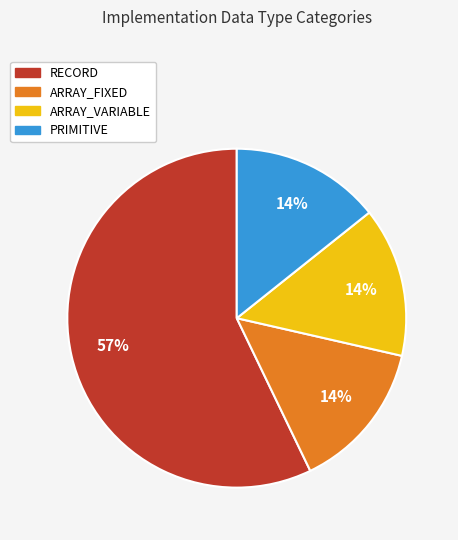

Is it true that ARRAY_FIXED is 27% of the pie?

False